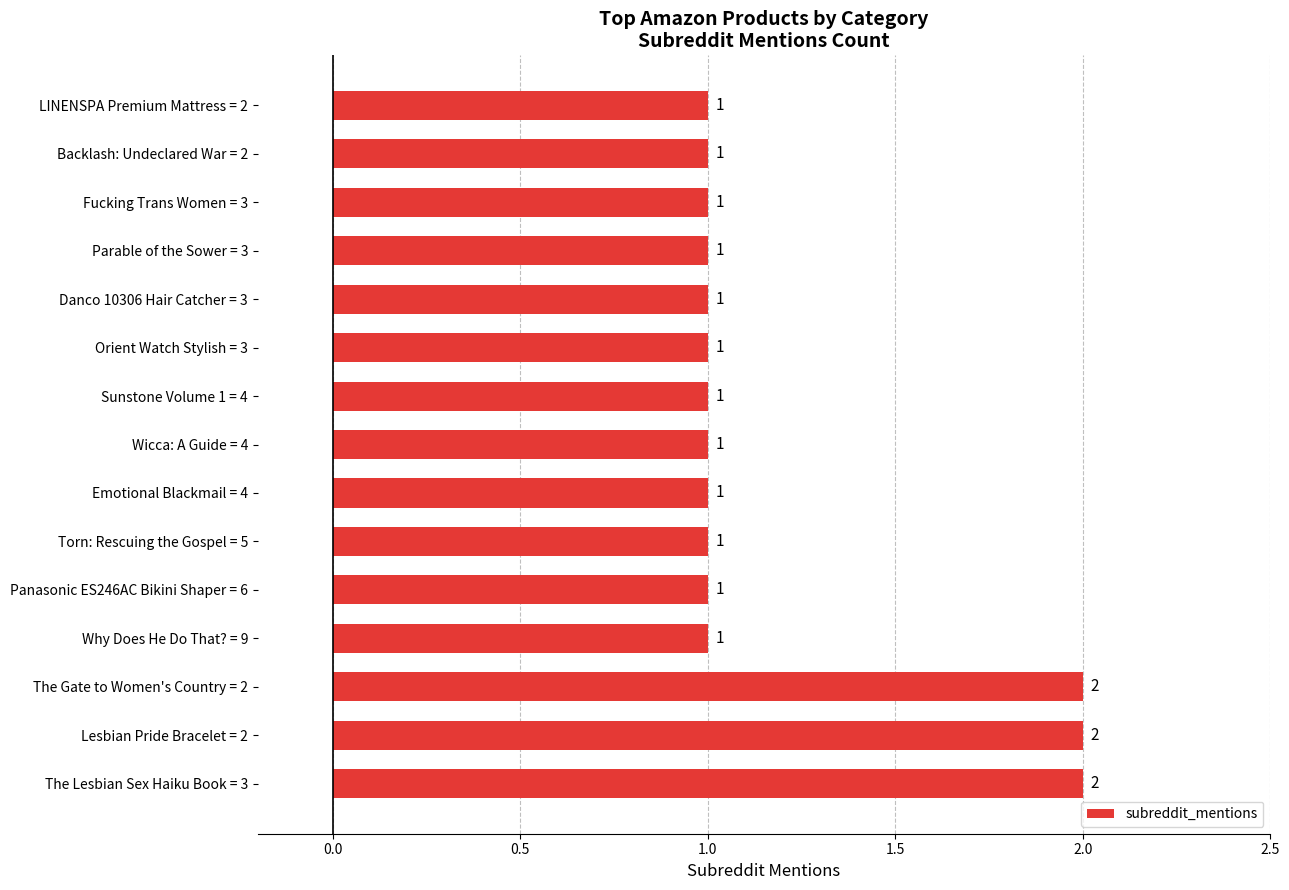

Count the values in the range 1 to 2.

15